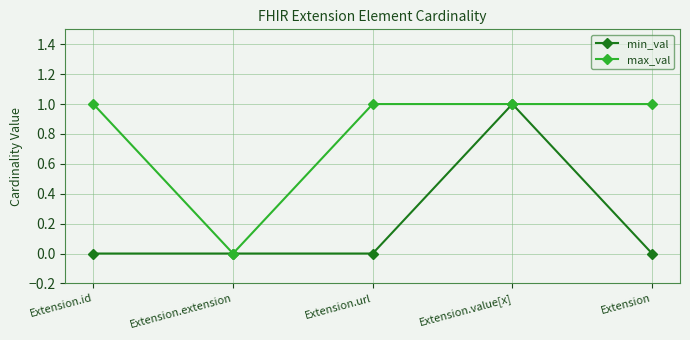

True or false: min_val has more than 2 points higher than both neighbors.

False